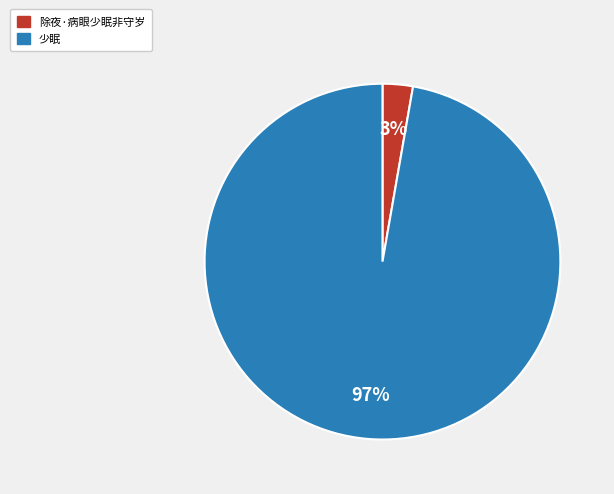

What is the largest slice in the pie chart?

少眠